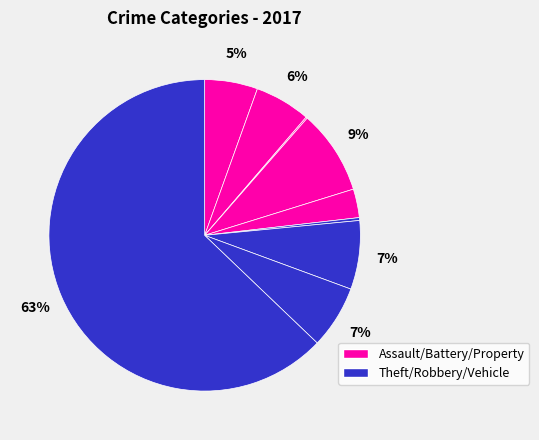

How many segments does this pie chart have?

9